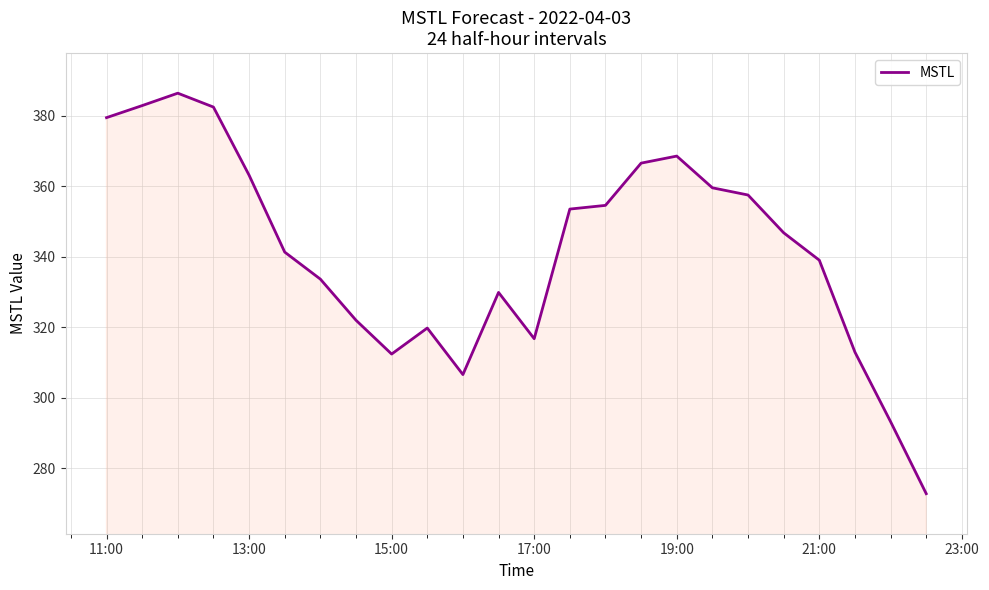

True or false: there are more than 0 points higher than both neighbors.

True